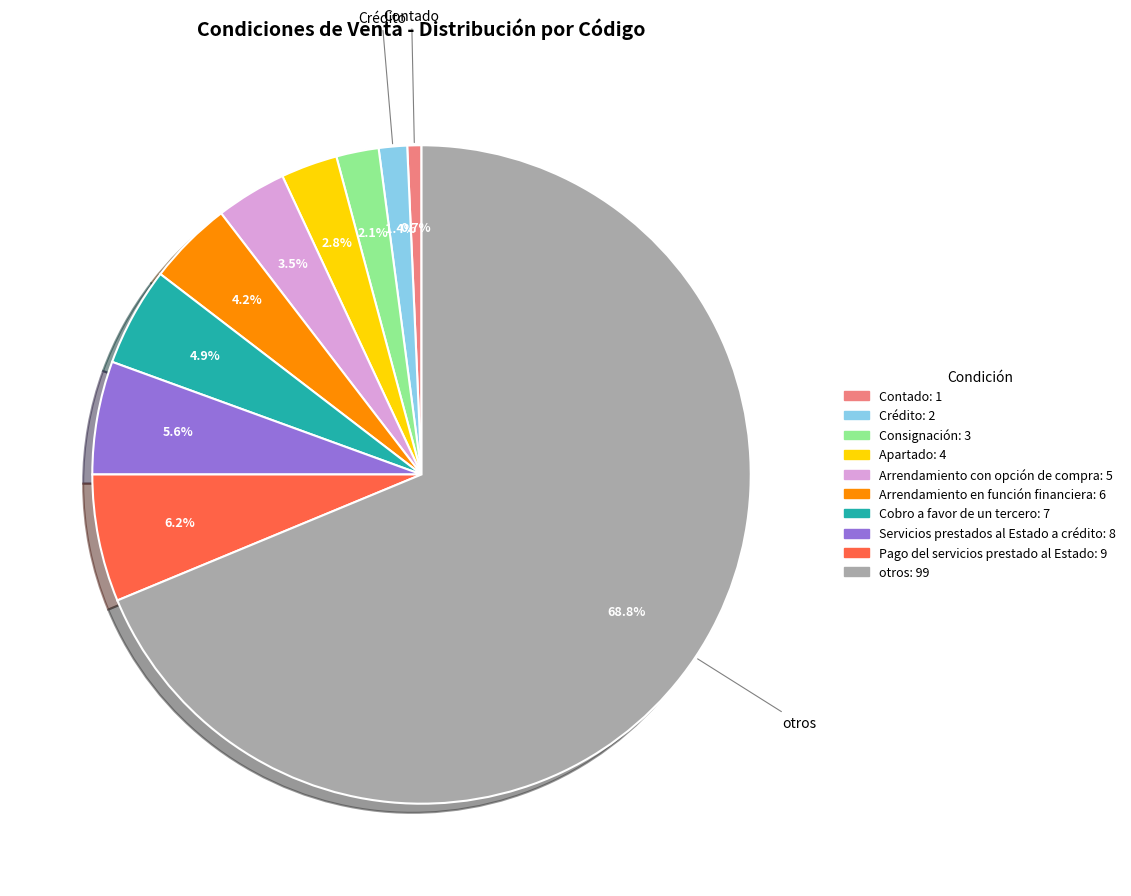

To the nearest percent, what is the average slice percentage?

10%